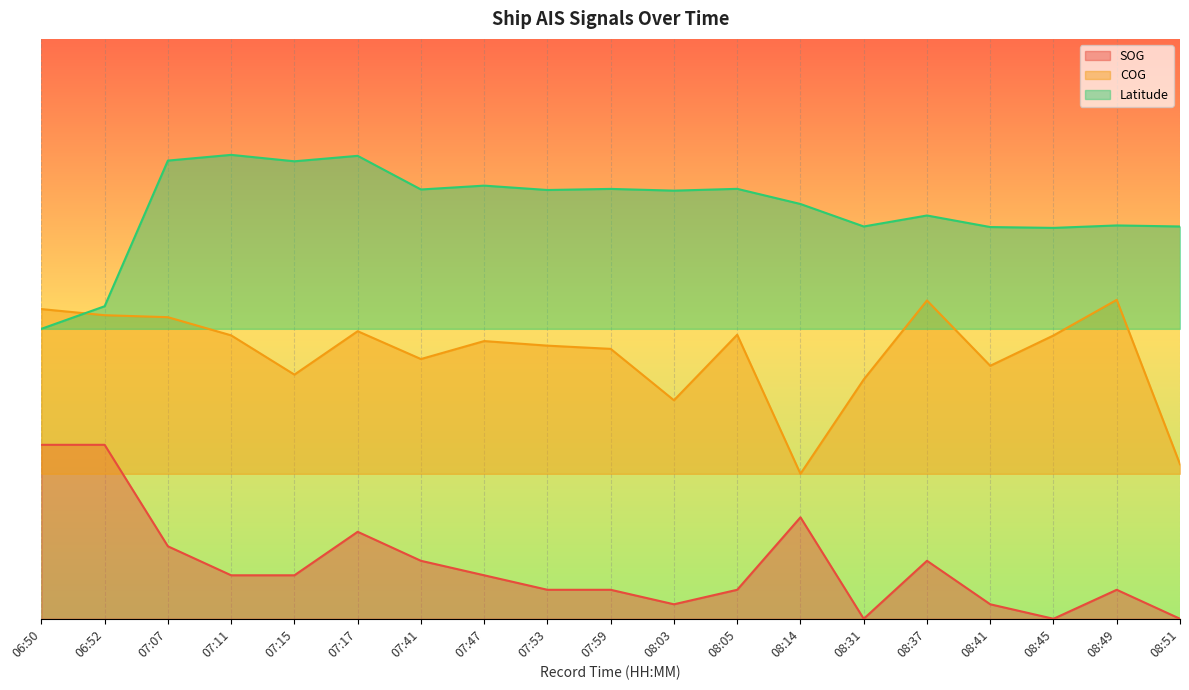

How many Latitude values are between 0 and 1?

19